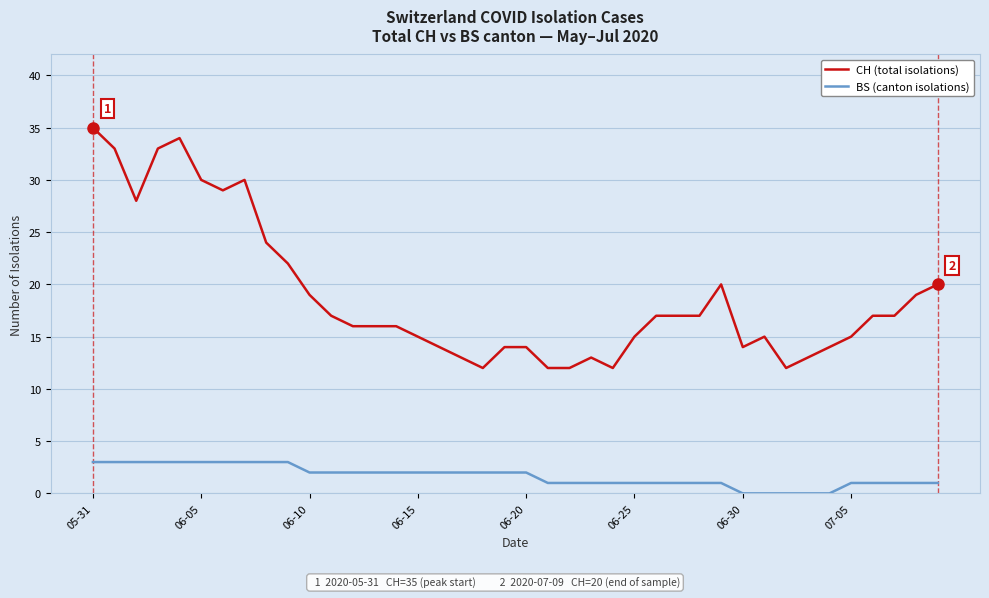

Rank the series by their average value, from lowest to highest.

BS (canton isolations), CH (total isolations)